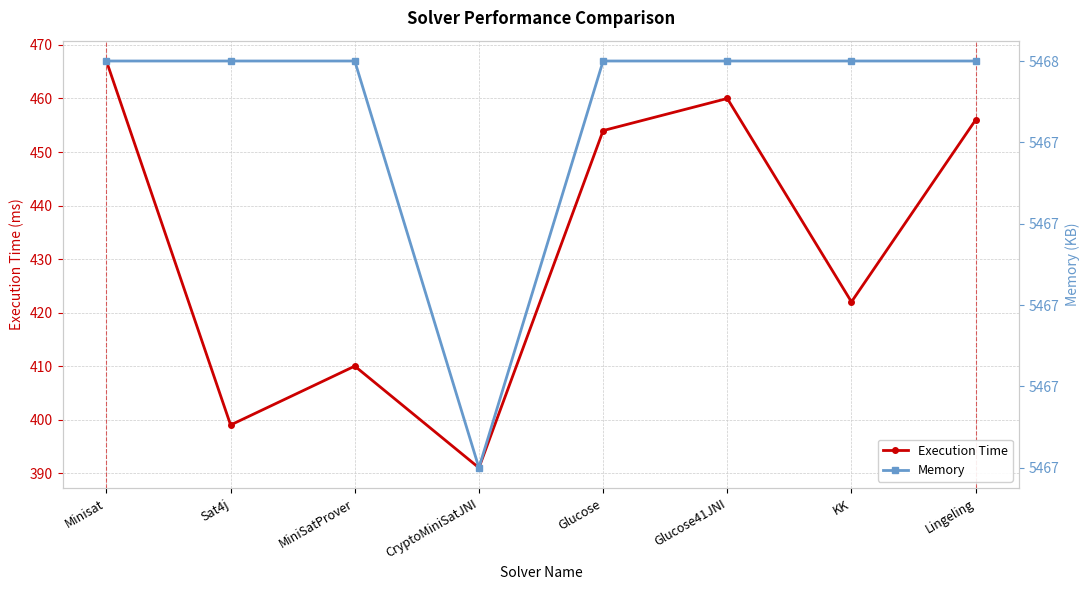

Which series has the largest range (max minus min)?

Execution Time